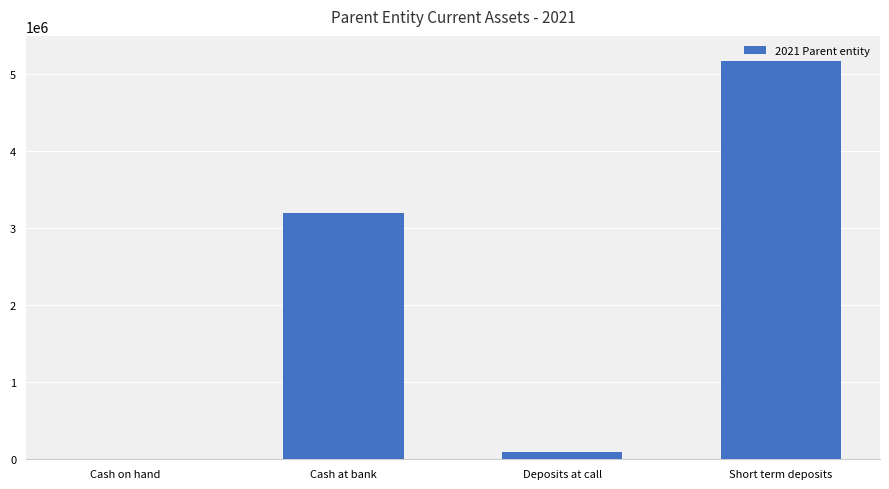

Which category has the highest value across all series?

Short term deposits